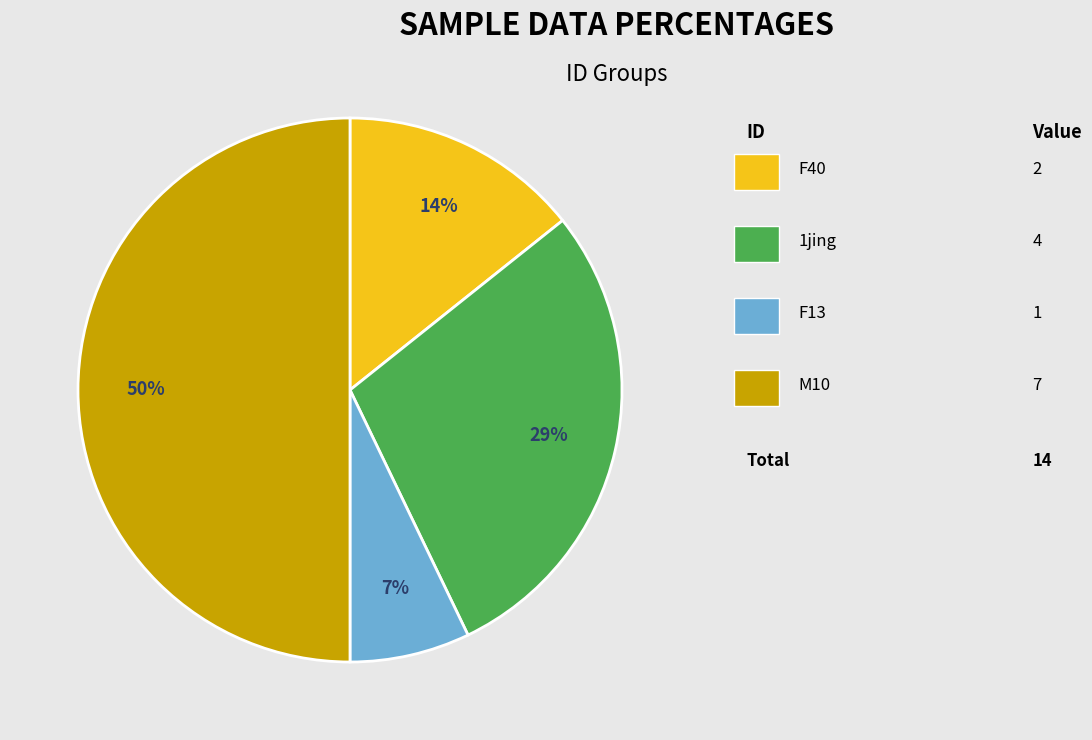

To the nearest percent, what is the average slice percentage?

25%